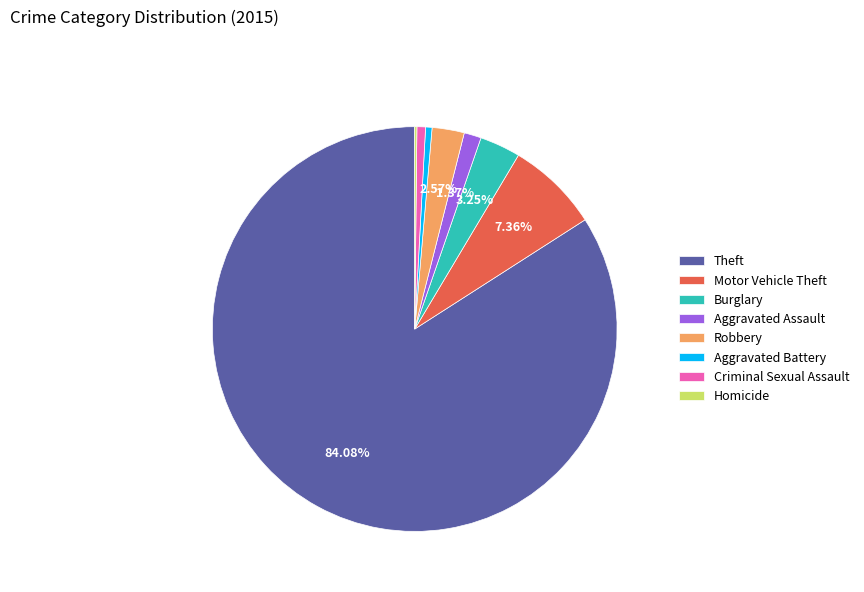

Combined, do Robbery and Theft account for over 50%?

Yes